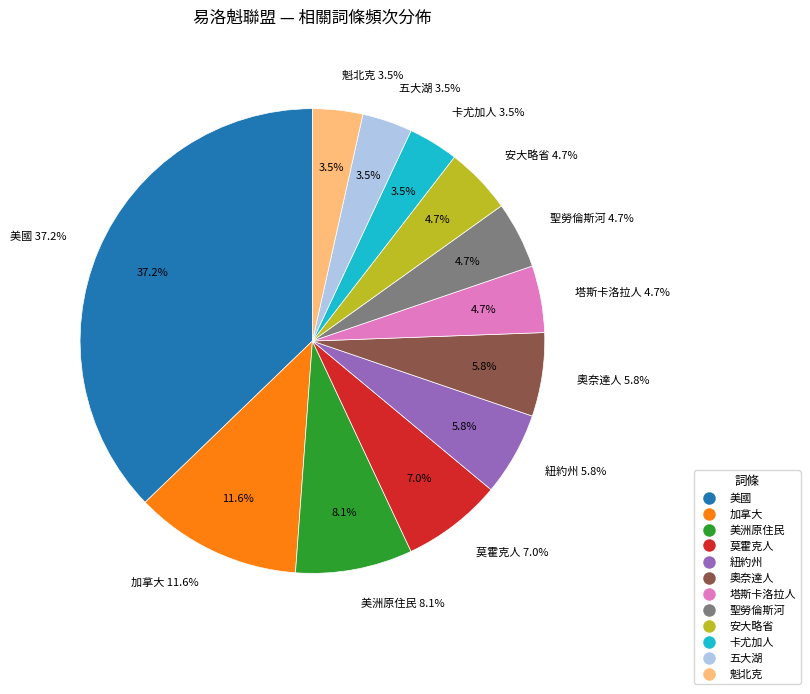

What is the largest slice in the pie chart?

美國